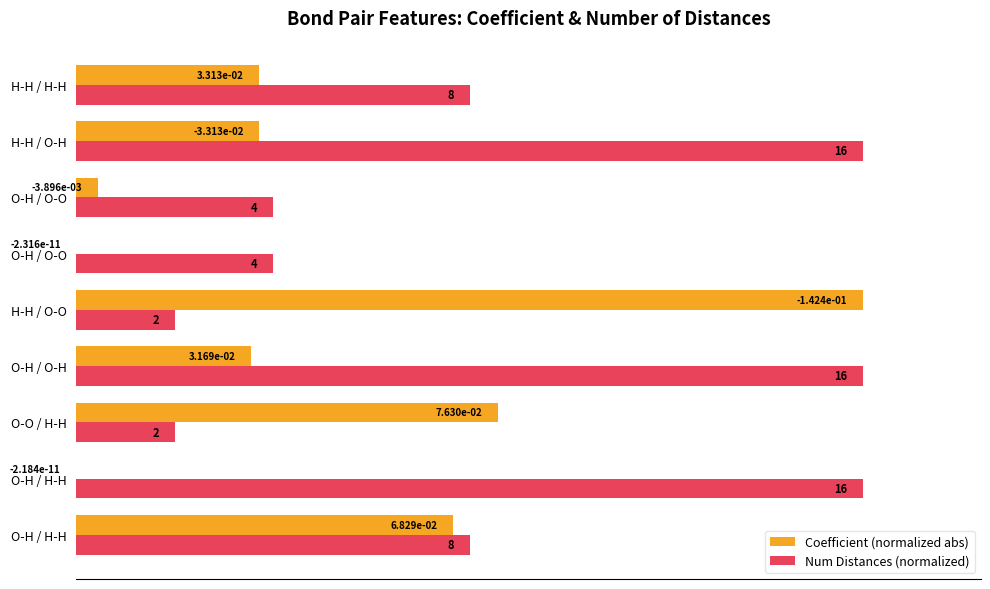

Reading left to right, extract all data points from this chart.

Coefficient (normalized abs): 0.5	0.0	0.5	0.2	1.0	0.0	0.0	0.2	0.2
Num Distances (normalized): 0.5	1.0	0.1	1.0	0.1	0.2	0.2	1.0	0.5